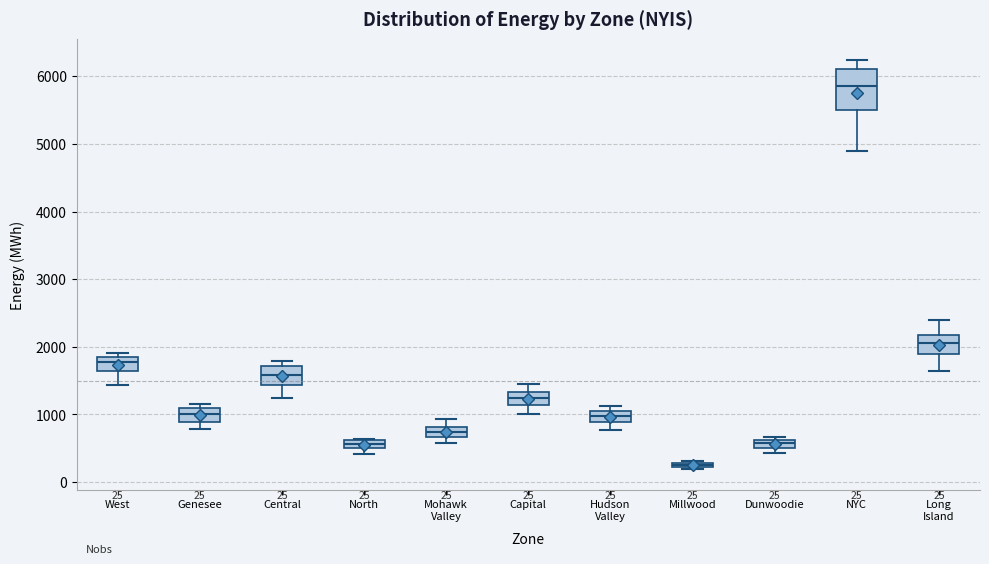

Which box has the lowest median line?

Millwood